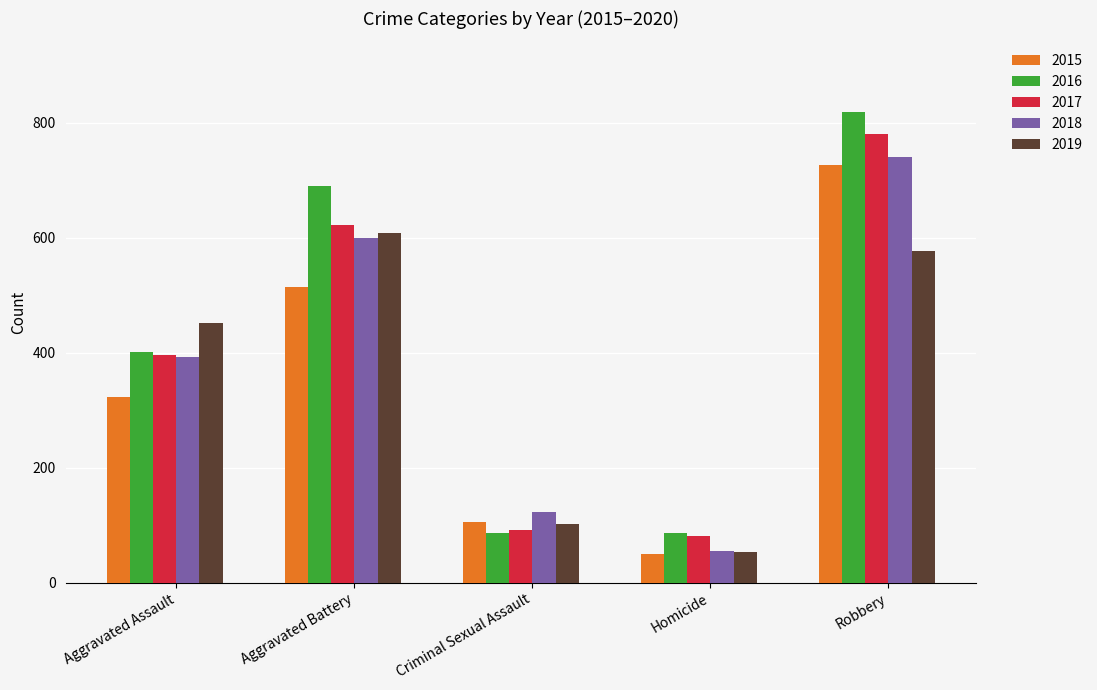

What is the label of the 4th bar from the right?

Aggravated Battery